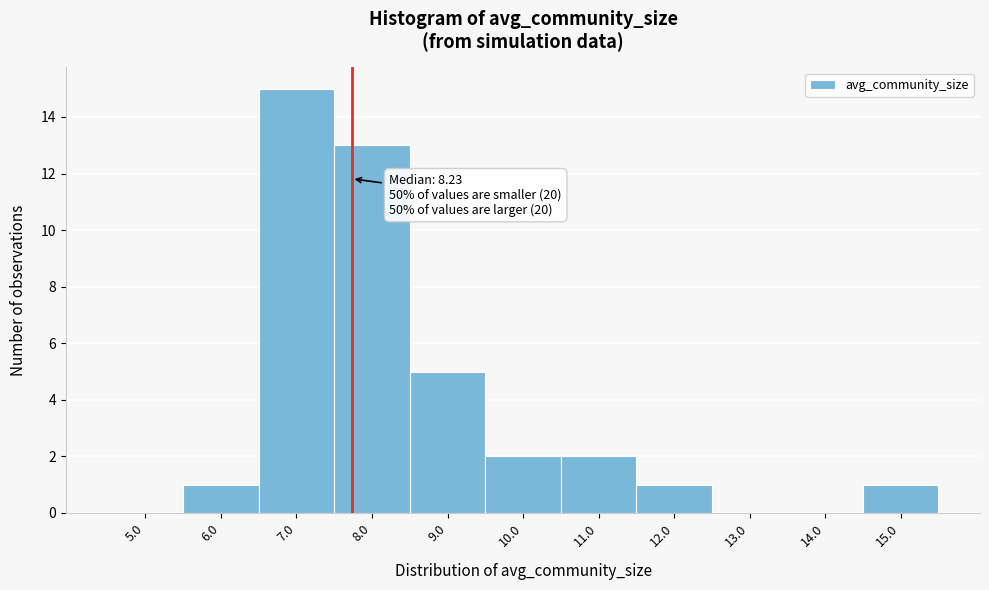

Reading left to right, transcribe all the data shown in this chart.

5.0=0	6.0=1	7.0=15	8.0=13	9.0=5	10.0=2	11.0=2	12.0=1	13.0=0	14.0=0	15.0=1